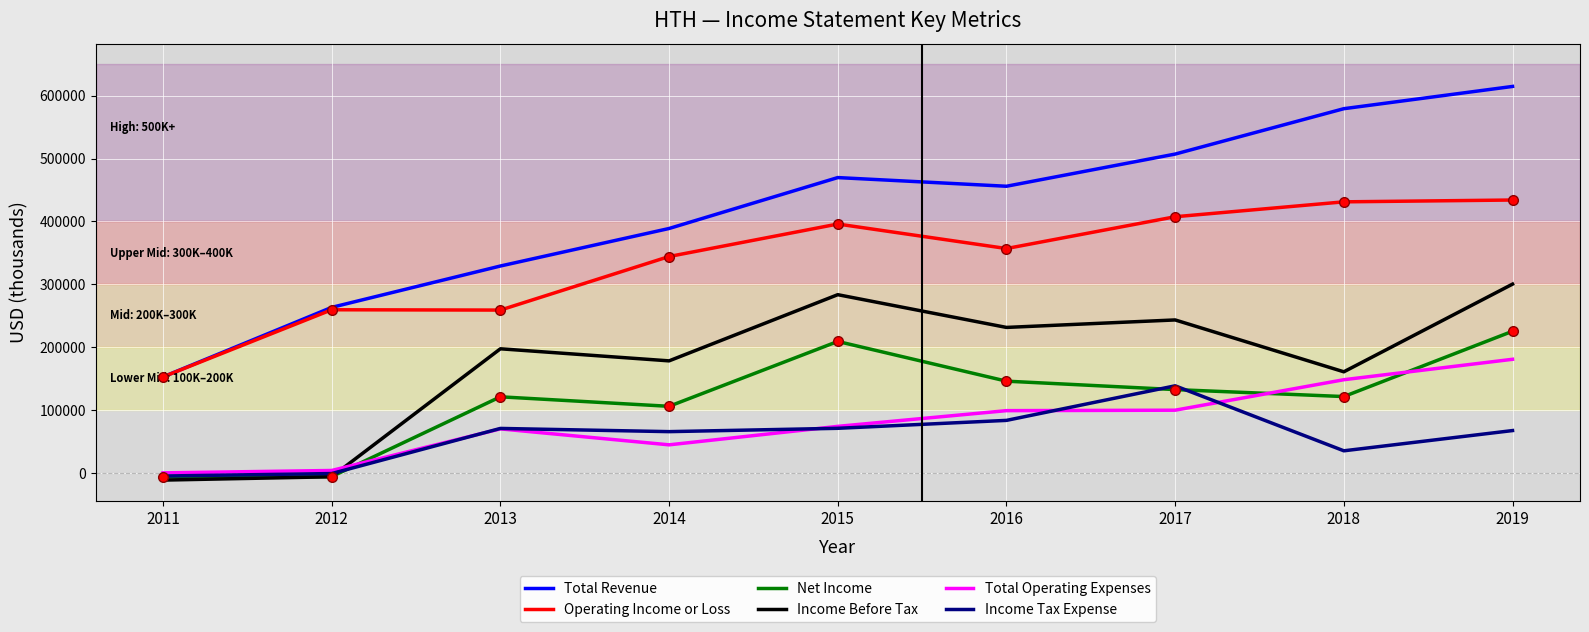

How many lines are shown in the chart?

6